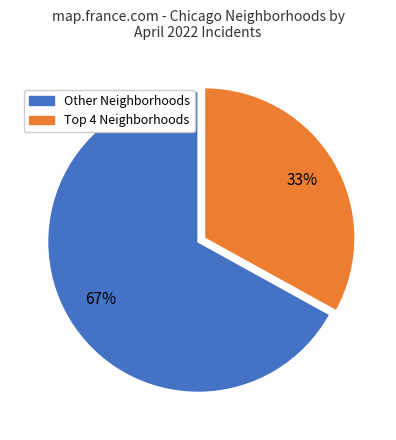

Does any single category account for the majority?

Yes